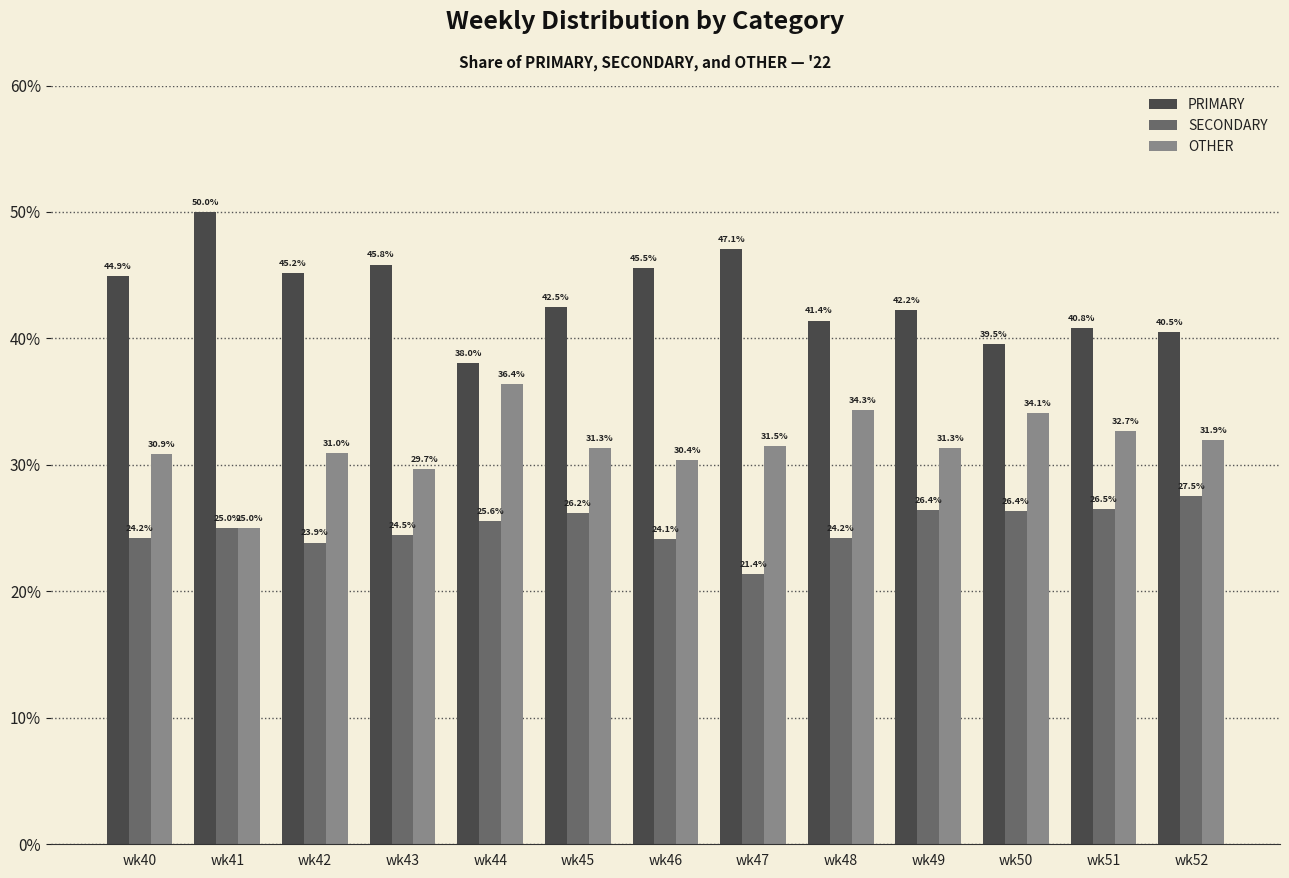

Reading left to right, list all the values displayed in this chart.

PRIMARY: wk40=44.9	wk41=50.0	wk42=45.2	wk43=45.8	wk44=38.0	wk45=42.5	wk46=45.5	wk47=47.1	wk48=41.4	wk49=42.2	wk50=39.5	wk51=40.8	wk52=40.5
SECONDARY: wk40=24.2	wk41=25.0	wk42=23.9	wk43=24.5	wk44=25.6	wk45=26.2	wk46=24.1	wk47=21.4	wk48=24.2	wk49=26.4	wk50=26.4	wk51=26.5	wk52=27.5
OTHER: wk40=30.9	wk41=25.0	wk42=31.0	wk43=29.7	wk44=36.4	wk45=31.3	wk46=30.4	wk47=31.5	wk48=34.3	wk49=31.3	wk50=34.1	wk51=32.7	wk52=31.9